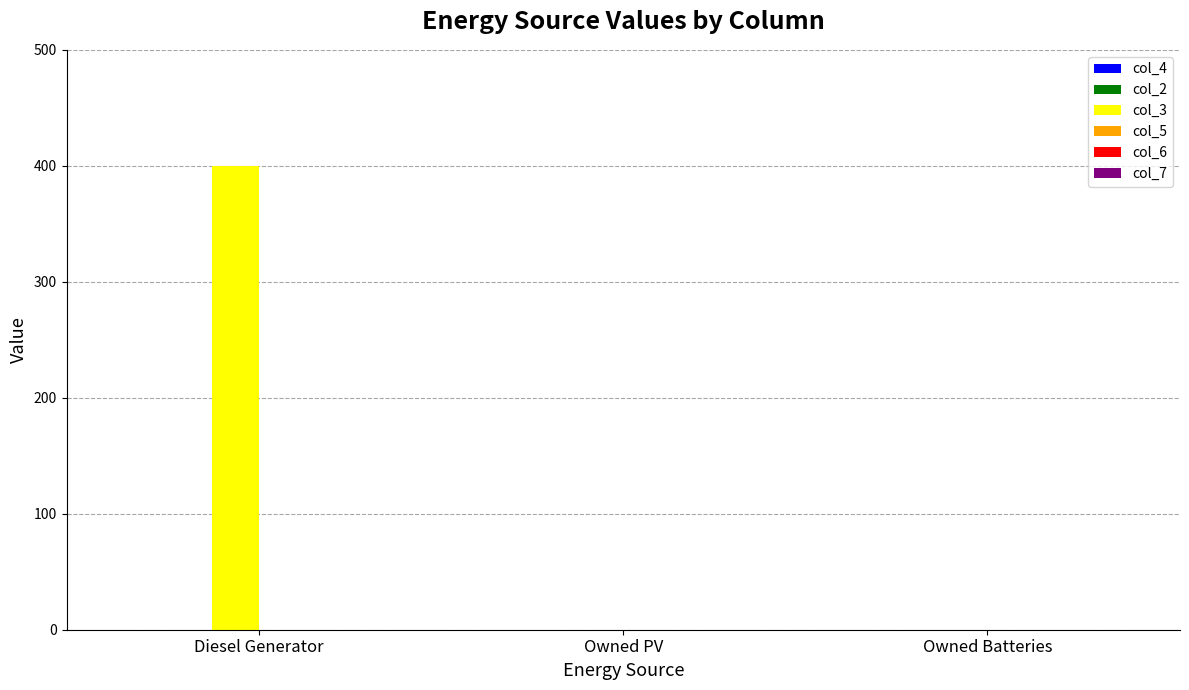

What is the change in value from Diesel Generator to Owned Batteries?

-400